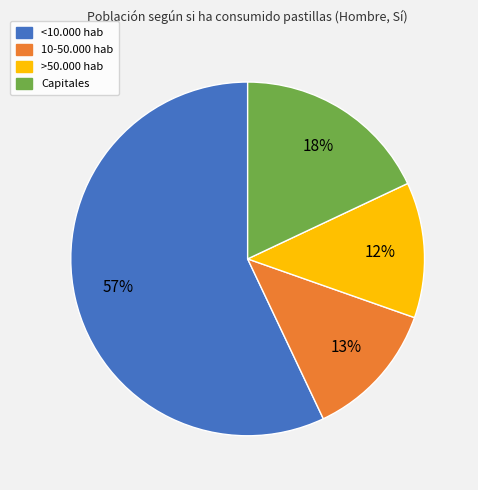

To the nearest percent, what portion does Capitales represent?

18%